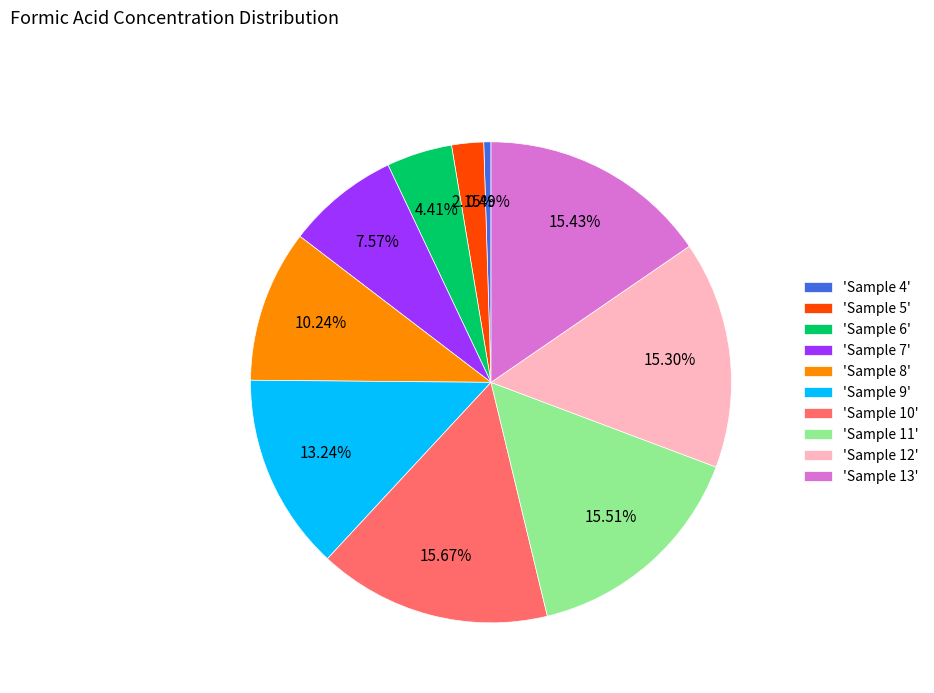

Combined, do 'Sample 7' and 'Sample 4' account for over 50%?

No